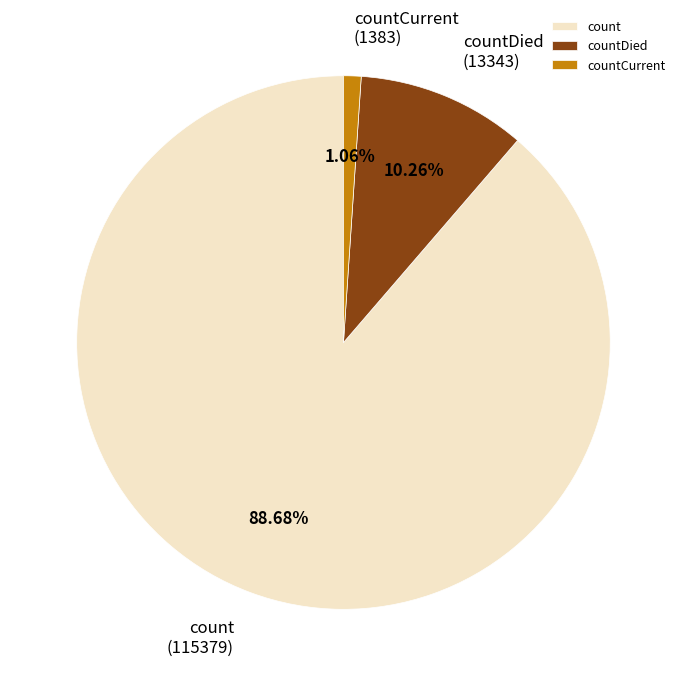

Is the sum of countCurrent and countDied greater than half?

No